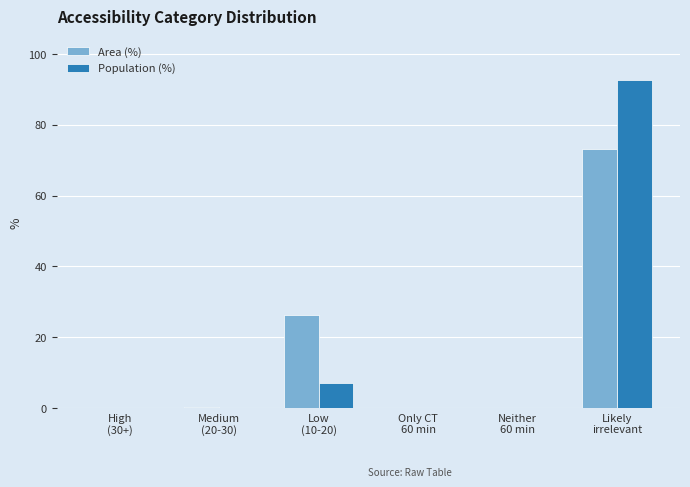

What is the greatest value displayed?

92.7